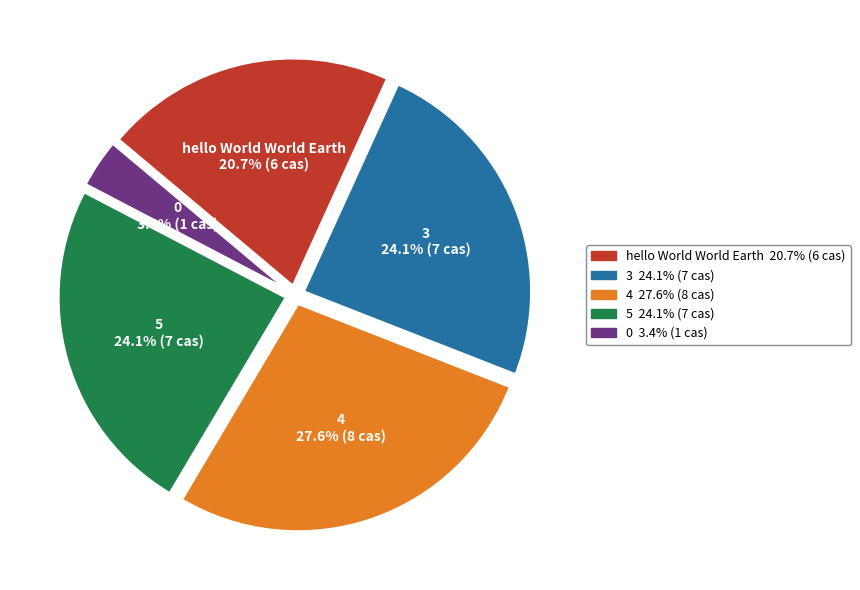

How many slices are in this pie chart?

5